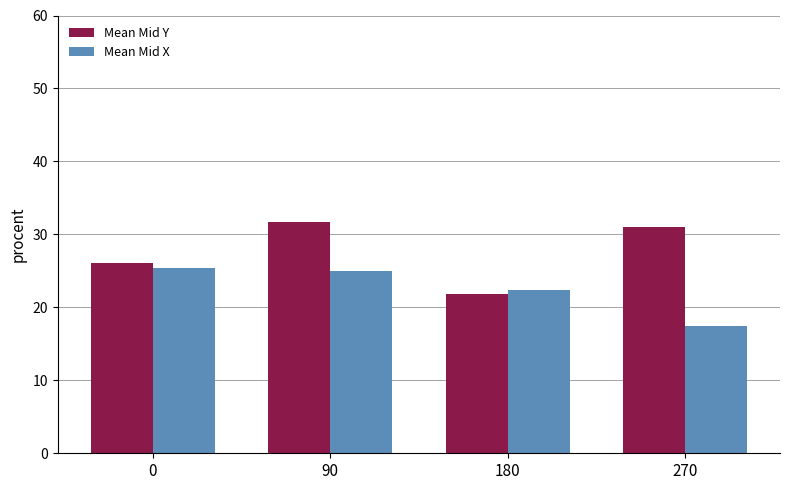

What is the spread (max minus min) of values at 270?

13.5